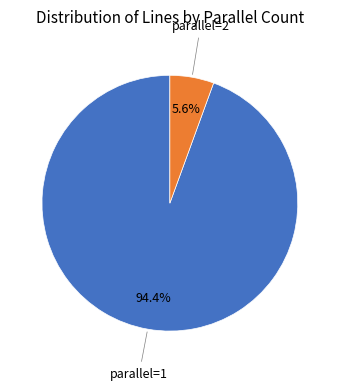

Is there a majority slice in this chart?

Yes